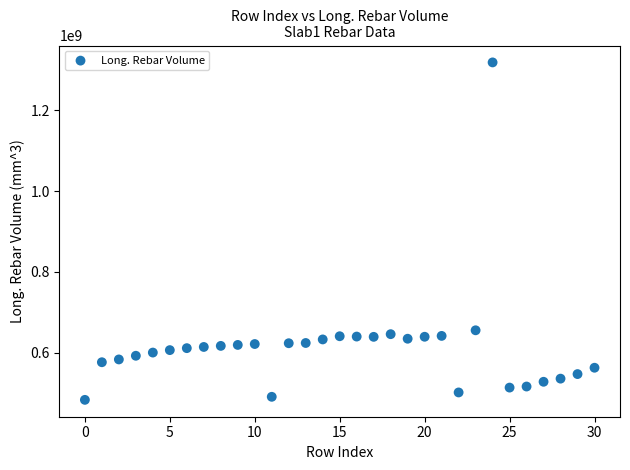

What Y value in the scatter plot is closest to 900972000?

655670857.1